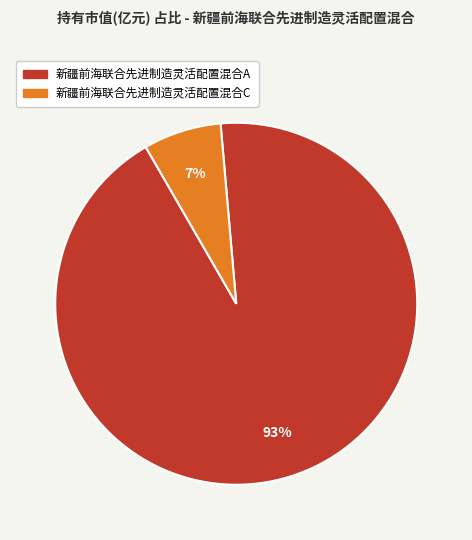

Combined, do 新疆前海联合先进制造灵活配置混合A and 新疆前海联合先进制造灵活配置混合C account for over 50%?

Yes